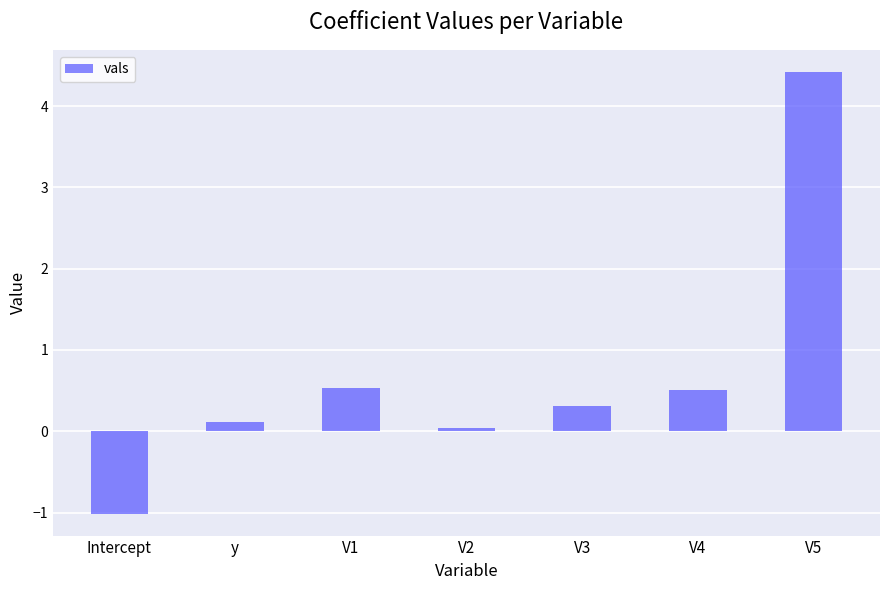

What is the average value?

0.7